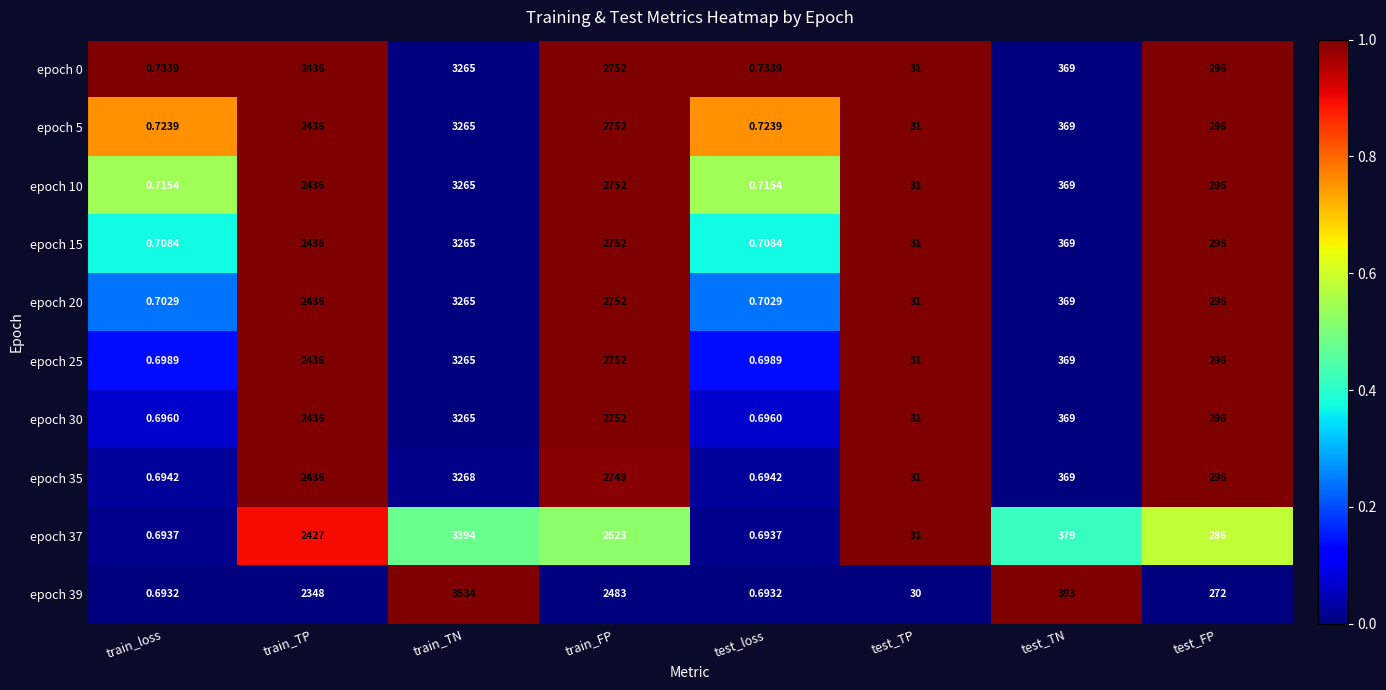

At which label does epoch 25 reach its peak?

train_TN